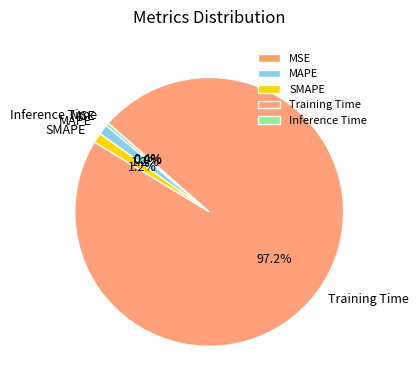

Which category accounts for the majority?

Training Time